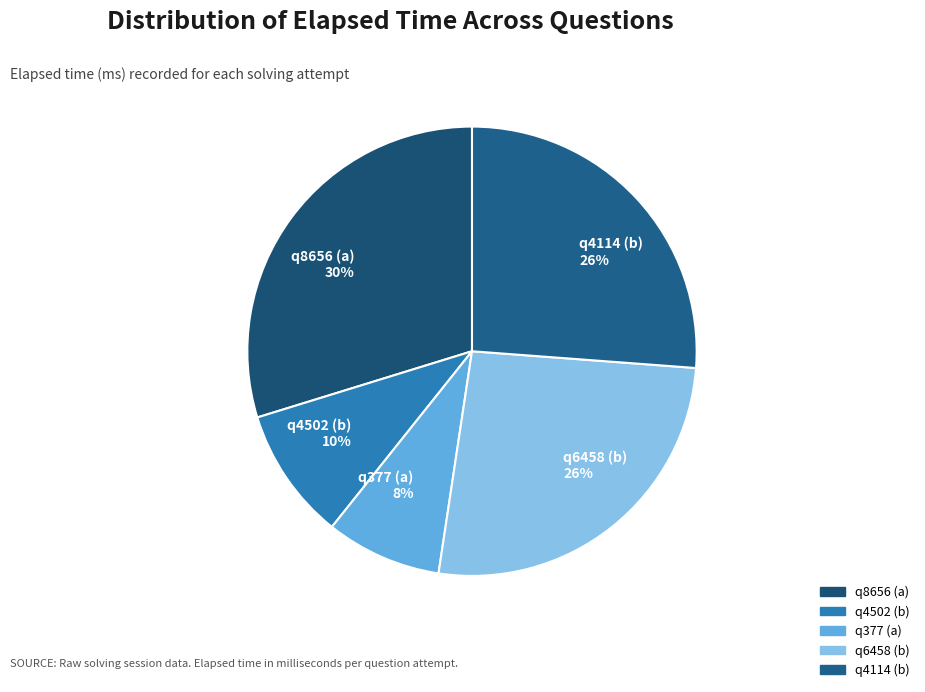

Is there any slice that represents more than half of the pie?

No